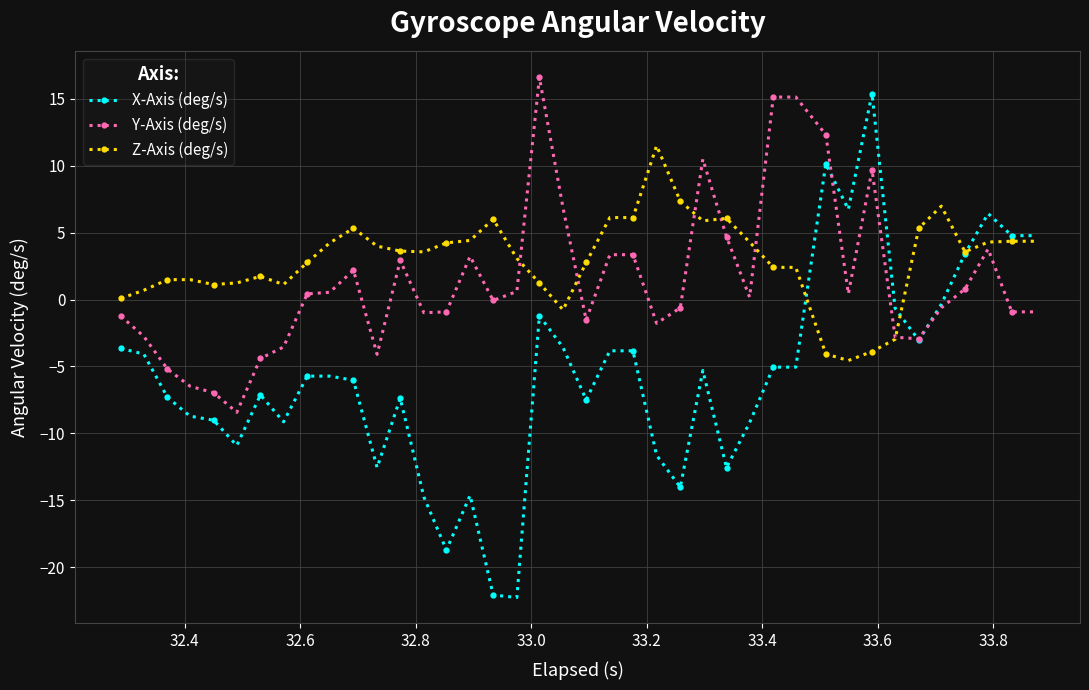

At how many categories does at least one series exceed 8?

7